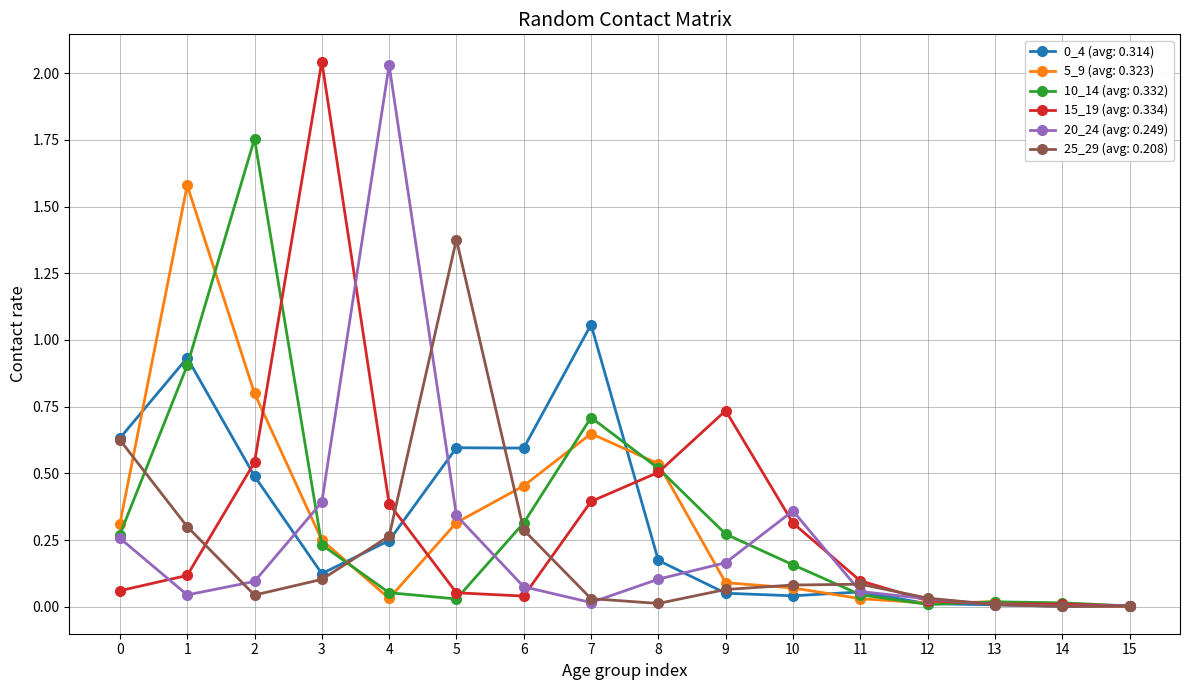

True or false: 10_14 (avg: 0.332) has more than 1 points higher than both neighbors.

True